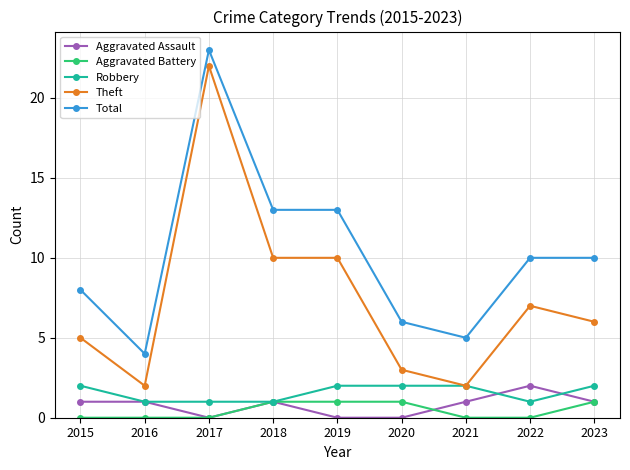

True or false: Aggravated Battery and Total intersect in this chart.

False